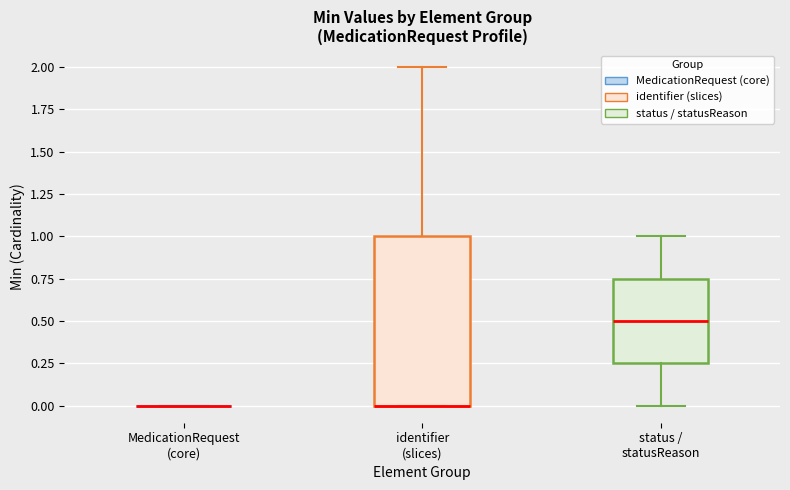

Reading left to right, transcribe this box plot: for each box, give where its median line is, the range the box spans, and where its two whiskers end, as read against the y-axis. The values are not printed on the chart, so give them approximately, as read against the axis.

MedicationRequest (core): box collapsed to a line at 0.00, whiskers 0.00 to 0.00
identifier (slices): median 0.00 (drawn on the box's lower edge), box 0.00 to 1.00, whiskers 0.00 to 2.00
status / statusReason: median 0.50, box 0.25 to 0.75, whiskers 0.00 to 1.00